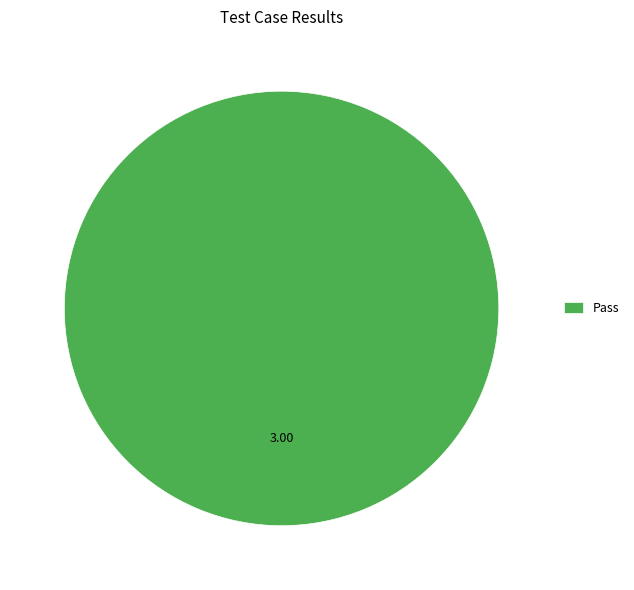

Rank the categories by value from highest to lowest.

Pass